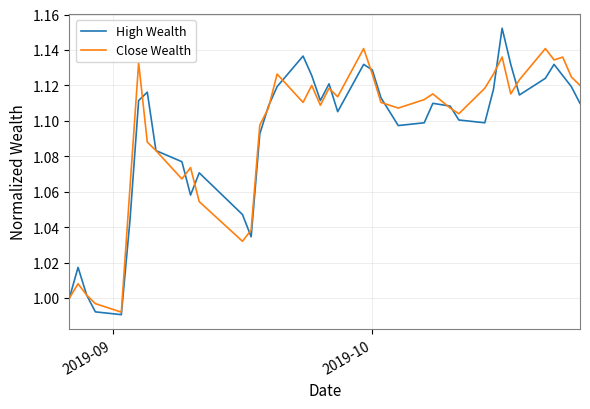

Which series has the largest range (max minus min)?

High Wealth